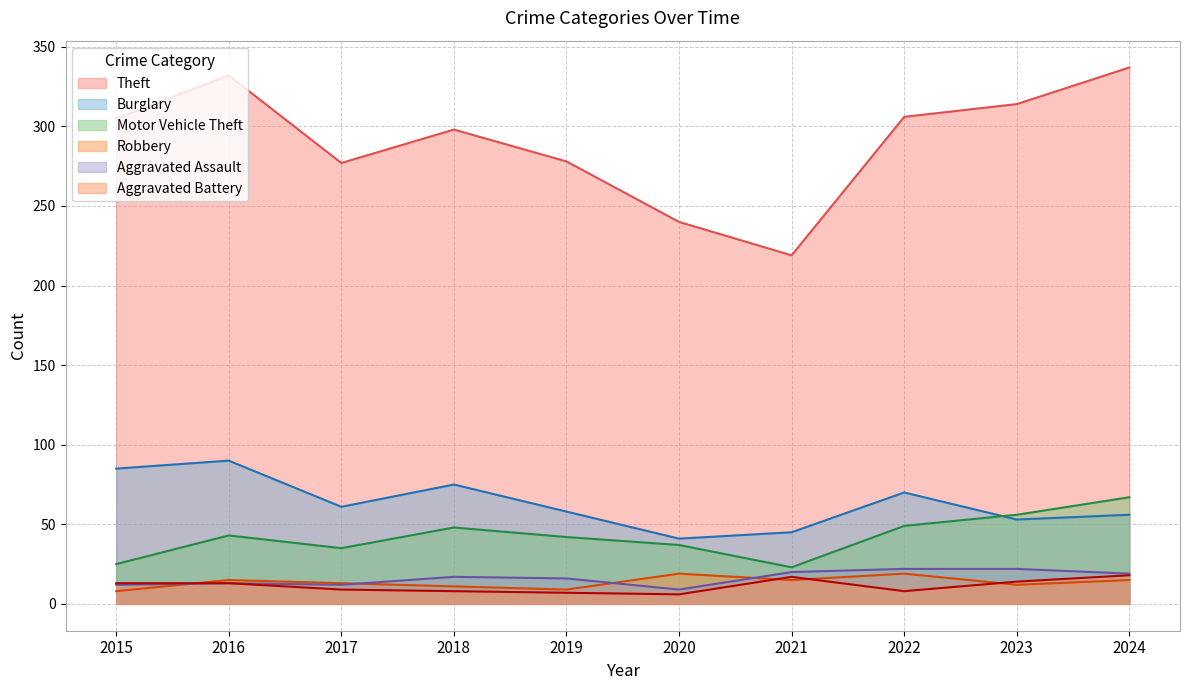

What is the difference between the maximum and second lowest values in the Motor Vehicle Theft series?

42